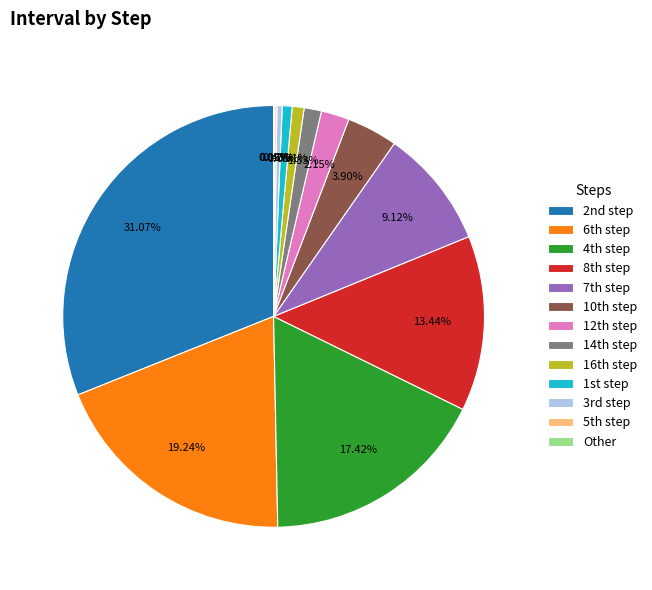

Is there a majority slice in this chart?

No